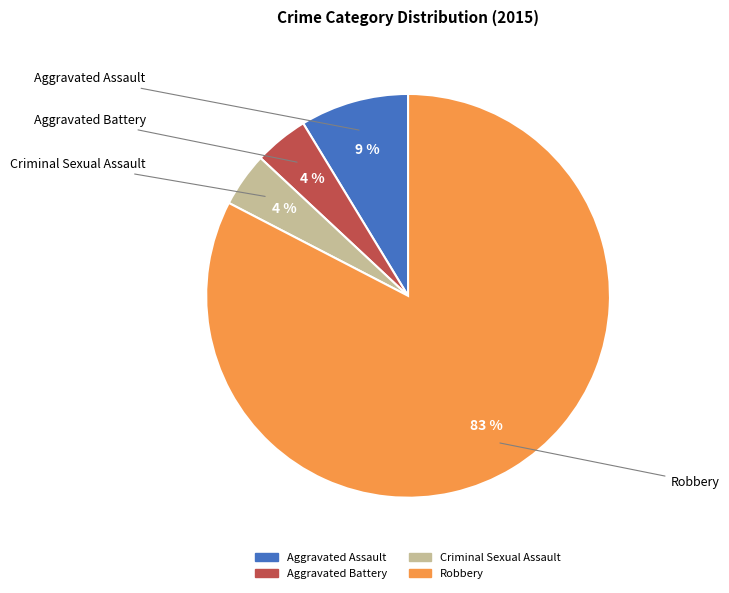

Which category has the biggest portion of the pie?

Robbery